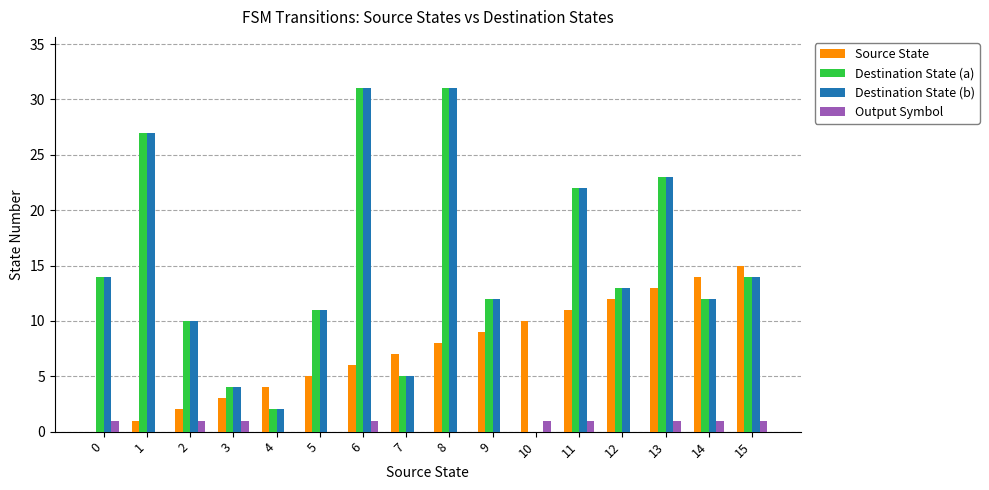

What is the sum of all Destination State (a) values?

231